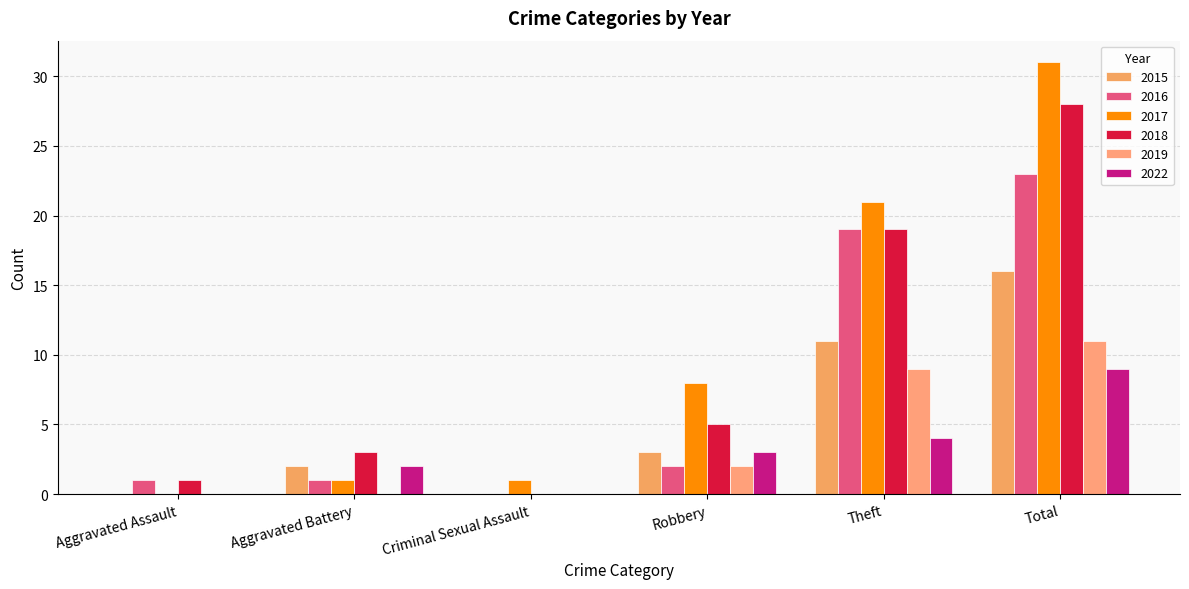

How many categories are shown in the chart?

6